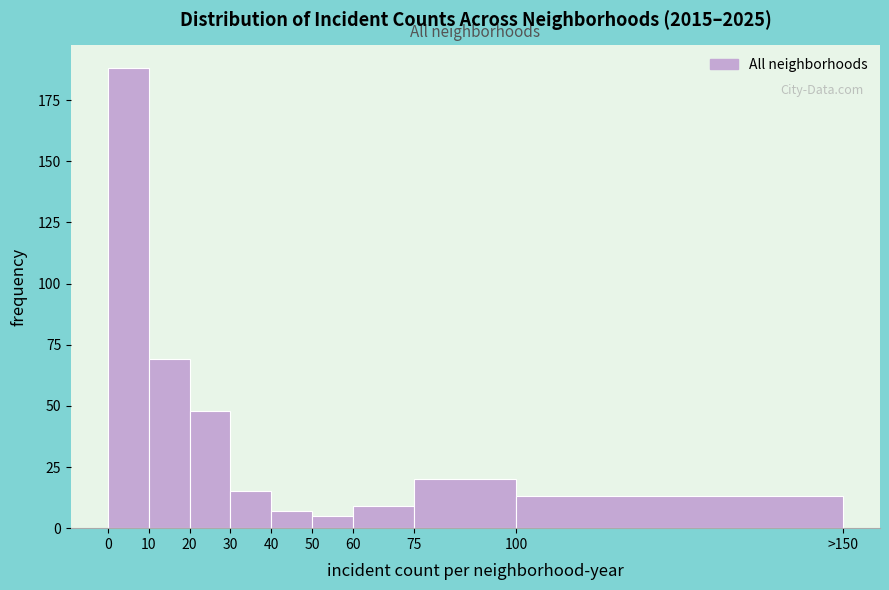

Reading left to right, list all the values displayed in this chart.

188	69	48	15	7	5	9	20	13